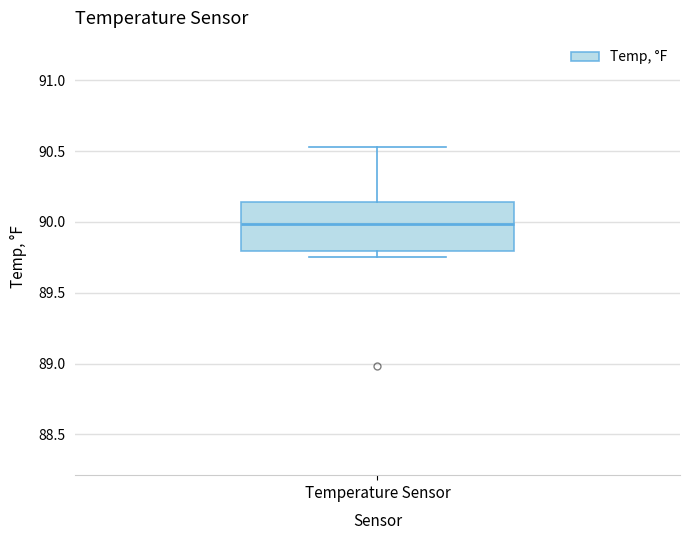

Transcribe this box plot: give where the median line is, the range the box spans, and where the two whiskers end, as read against the y-axis. The values are not printed on the chart, so give them approximately, as read against the axis.

median 90.00, box 89.80 to 90.15, whiskers 89.75 to 90.55